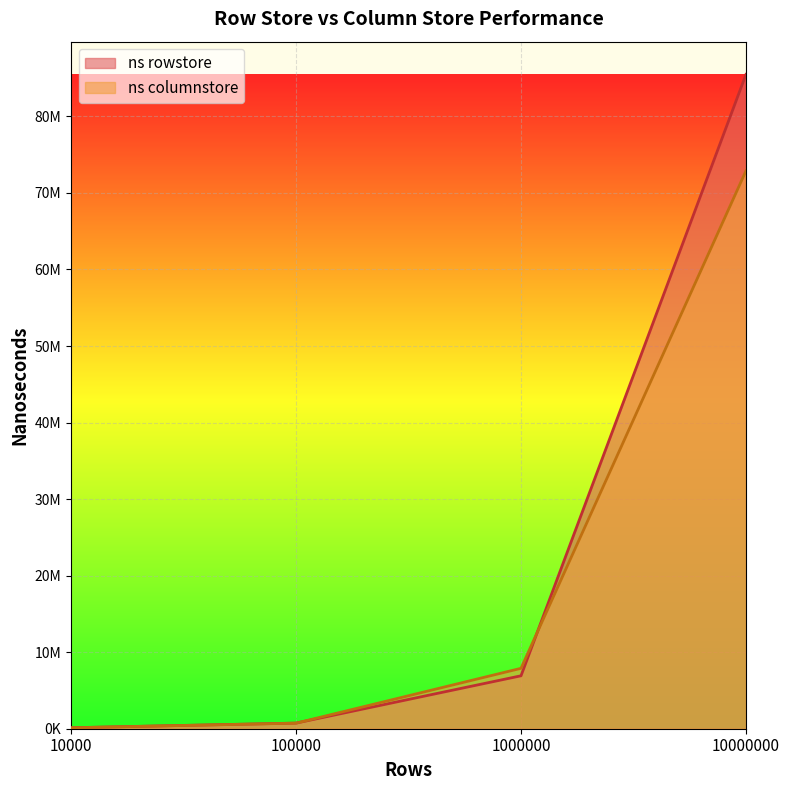

Rank the series by their average value, from highest to lowest.

ns rowstore, ns columnstore